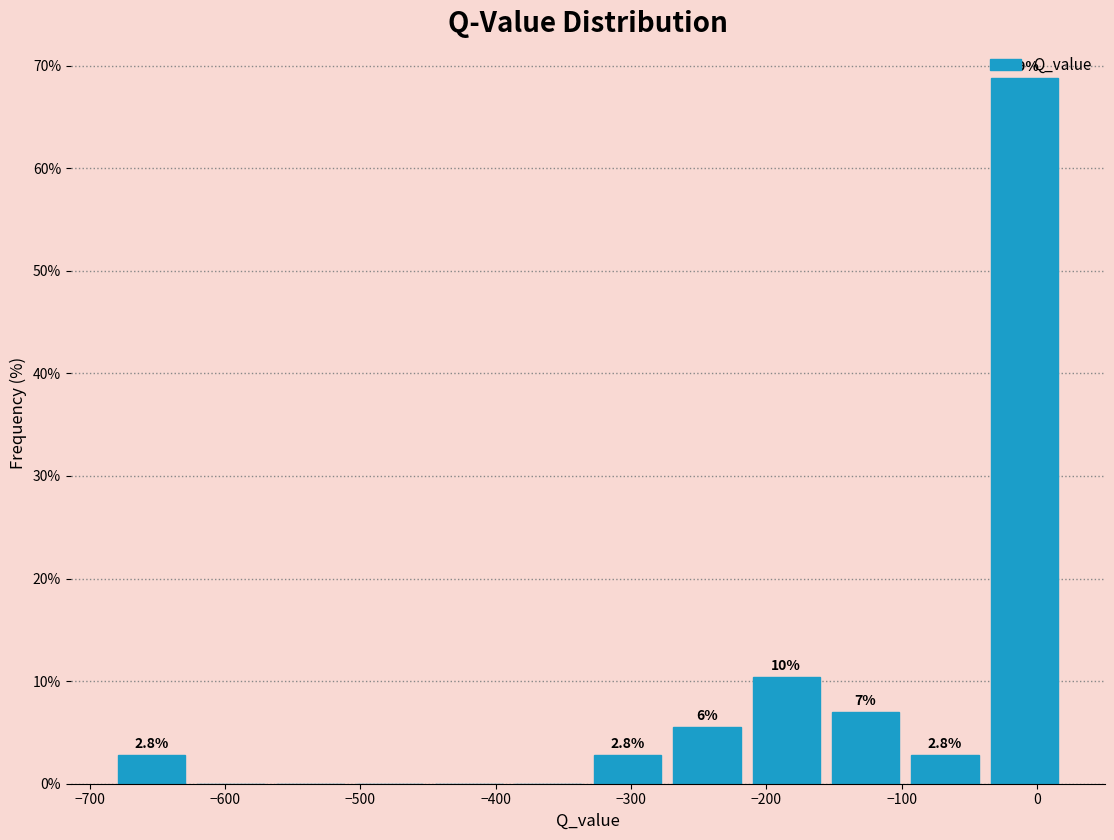

Over which range of the x-axis is the bar tallest?

-40 to 20